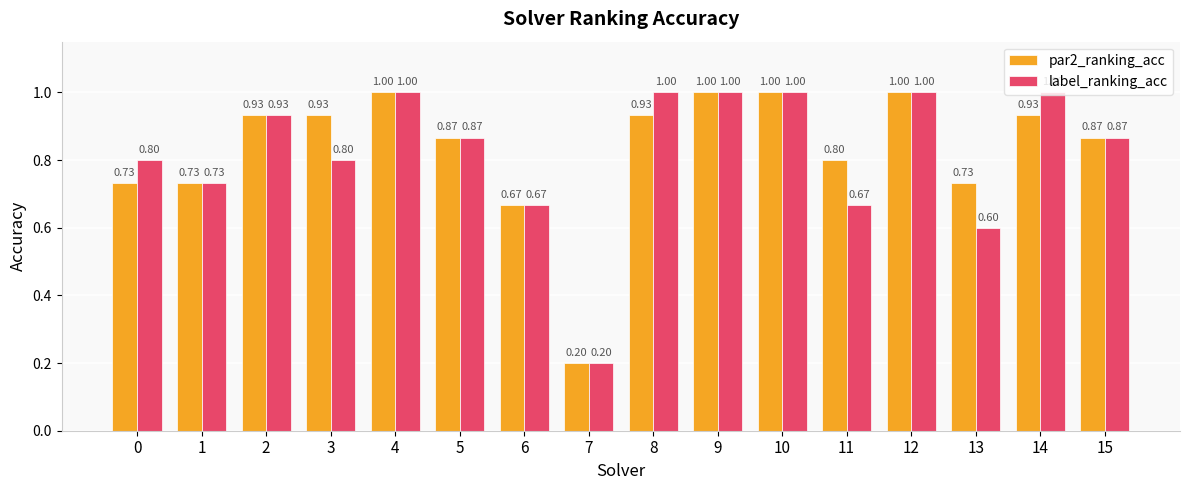

What is the spread (max minus min) of values at 13?

0.1